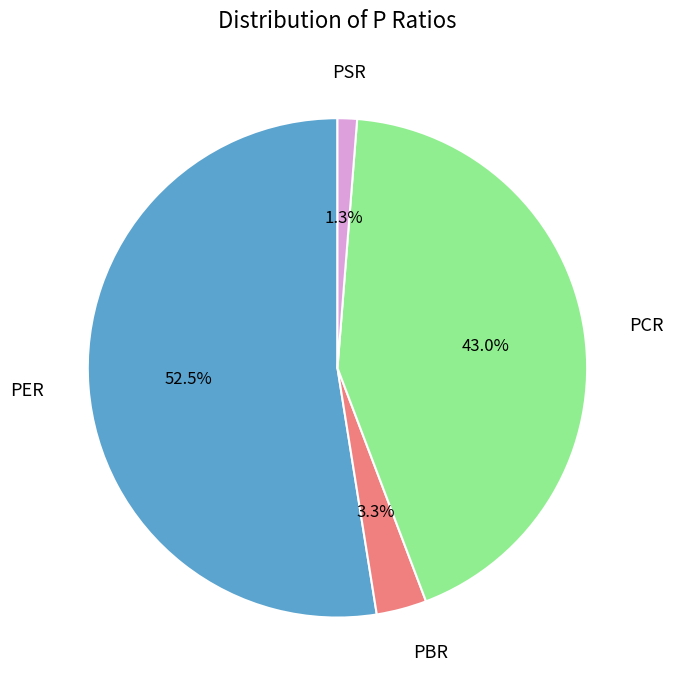

What percentage is NOT represented by PCR?

57.0%